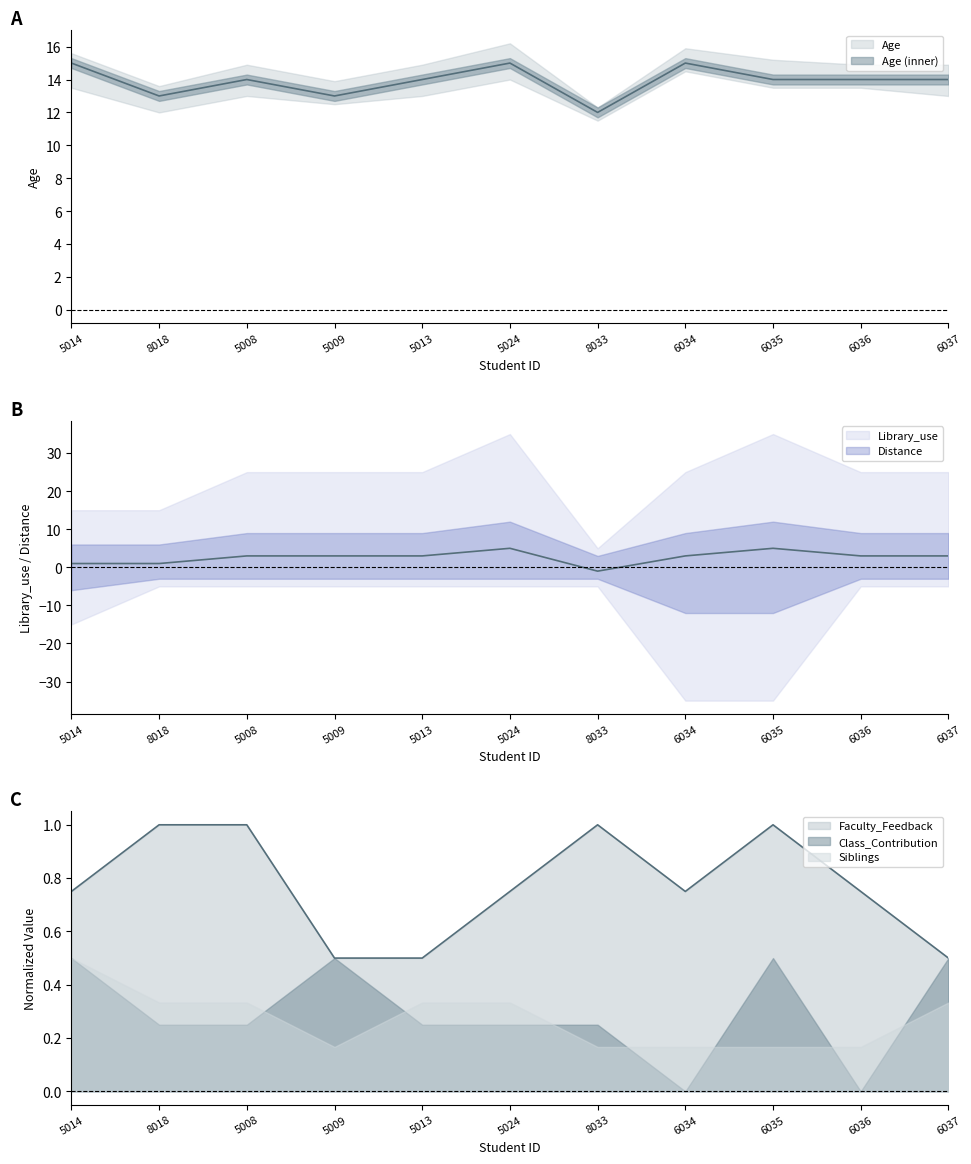

Reading right to left, what are all the values shown in this chart?

Age: 14.0	14.0	14.0	15.0	12.0	15.0	14.0	13.0	14.0	13.0	15.0
Library_use: 3.0	3.0	5.0	3.0	-1.0	5.0	3.0	3.0	3.0	1.0	1.0
Faculty_Feedback: 0.5	0.8	1.0	0.8	1.0	0.8	0.5	0.5	1.0	1.0	0.8